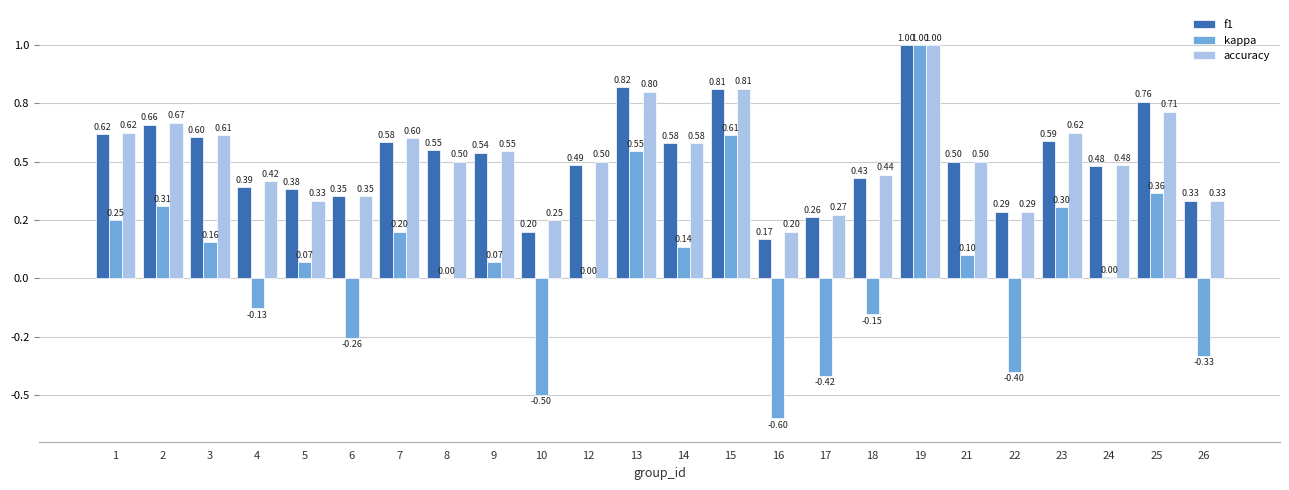

Reading left to right, list all the values displayed in this chart.

f1: 1=0.6	2=0.7	3=0.6	4=0.4	5=0.4	6=0.4	7=0.6	8=0.5	9=0.5	10=0.2	12=0.5	13=0.8	14=0.6	15=0.8	16=0.2	17=0.3	18=0.4	19=1.0	21=0.5	22=0.3	23=0.6	24=0.5	25=0.8	26=0.3
kappa: 1=0.2	2=0.3	3=0.2	4=-0.1	5=0.1	6=-0.3	7=0.2	8=0.0	9=0.1	10=-0.5	12=0.0	13=0.5	14=0.1	15=0.6	16=-0.6	17=-0.4	18=-0.2	19=1.0	21=0.1	22=-0.4	23=0.3	24=0.0	25=0.4	26=-0.3
accuracy: 1=0.6	2=0.7	3=0.6	4=0.4	5=0.3	6=0.4	7=0.6	8=0.5	9=0.5	10=0.2	12=0.5	13=0.8	14=0.6	15=0.8	16=0.2	17=0.3	18=0.4	19=1.0	21=0.5	22=0.3	23=0.6	24=0.5	25=0.7	26=0.3